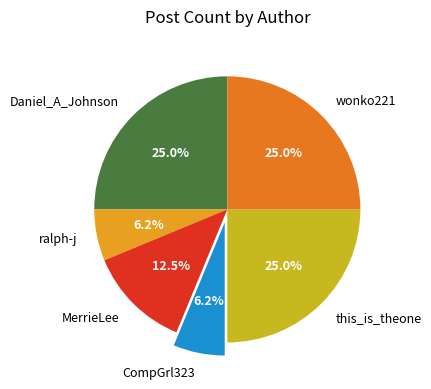

True or false: this_is_theone accounts for 38% of the total.

False